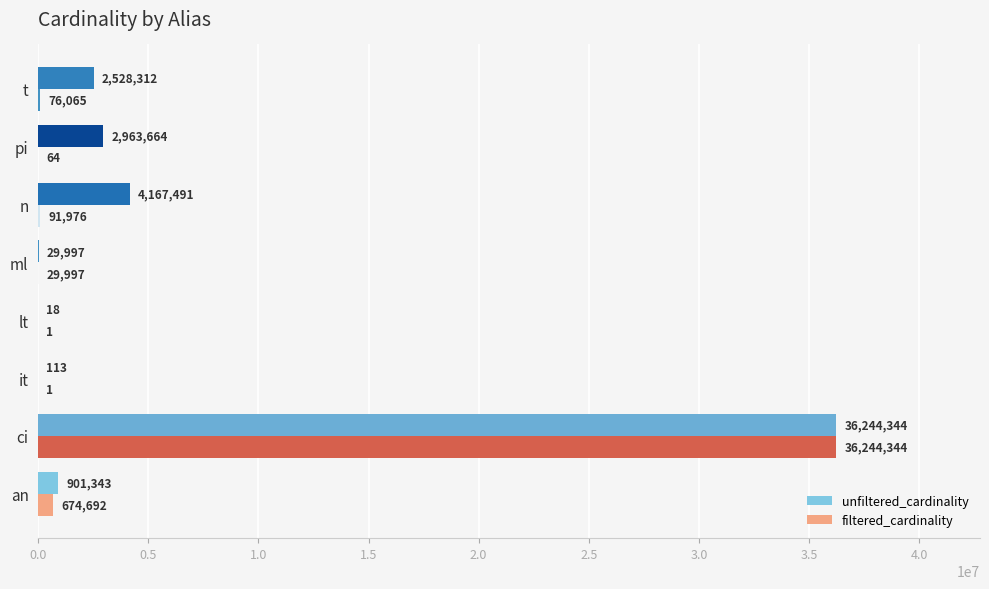

The value of unfiltered_cardinality at an is 901343. True or false?

True